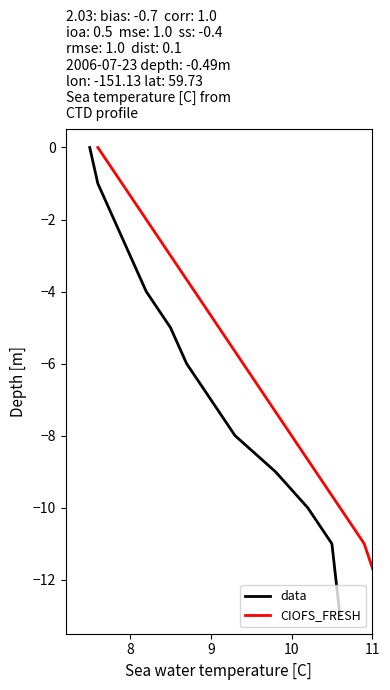

What is the minimum value for data?

-13